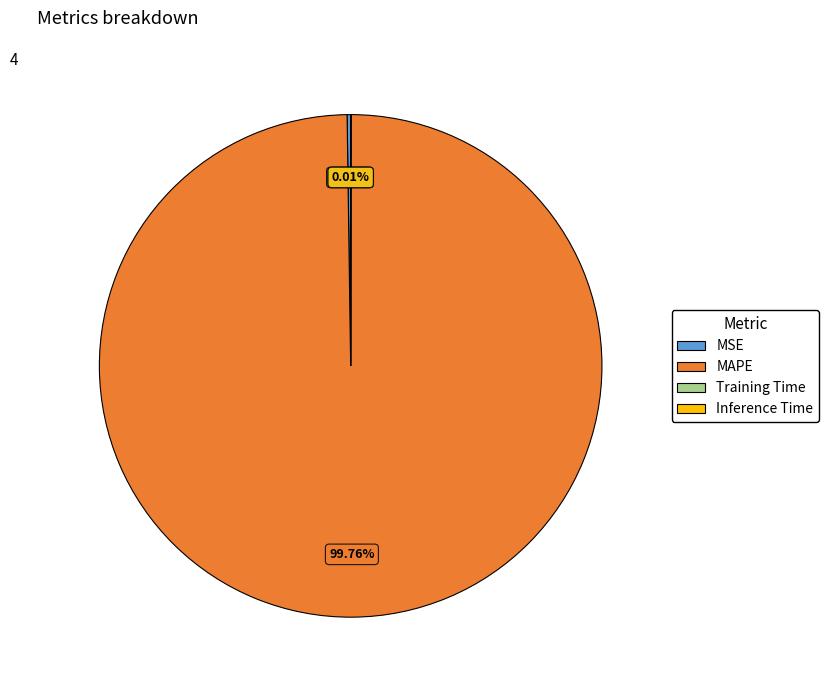

Which slice represents more than half of the pie?

MAPE